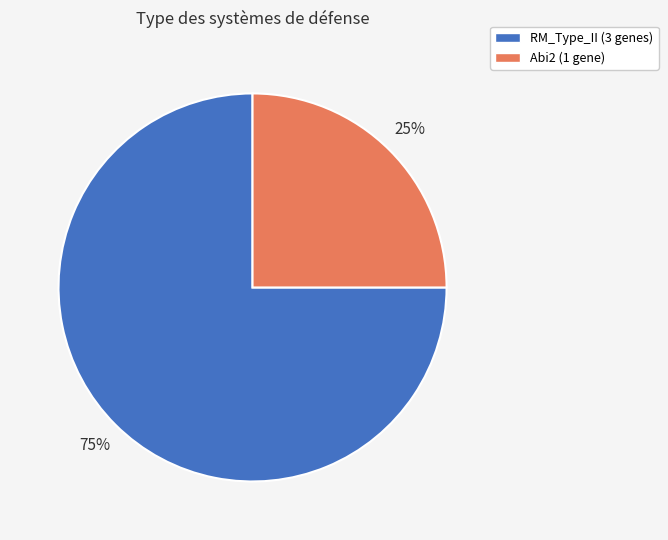

To the nearest percent, what is the average slice percentage?

50%